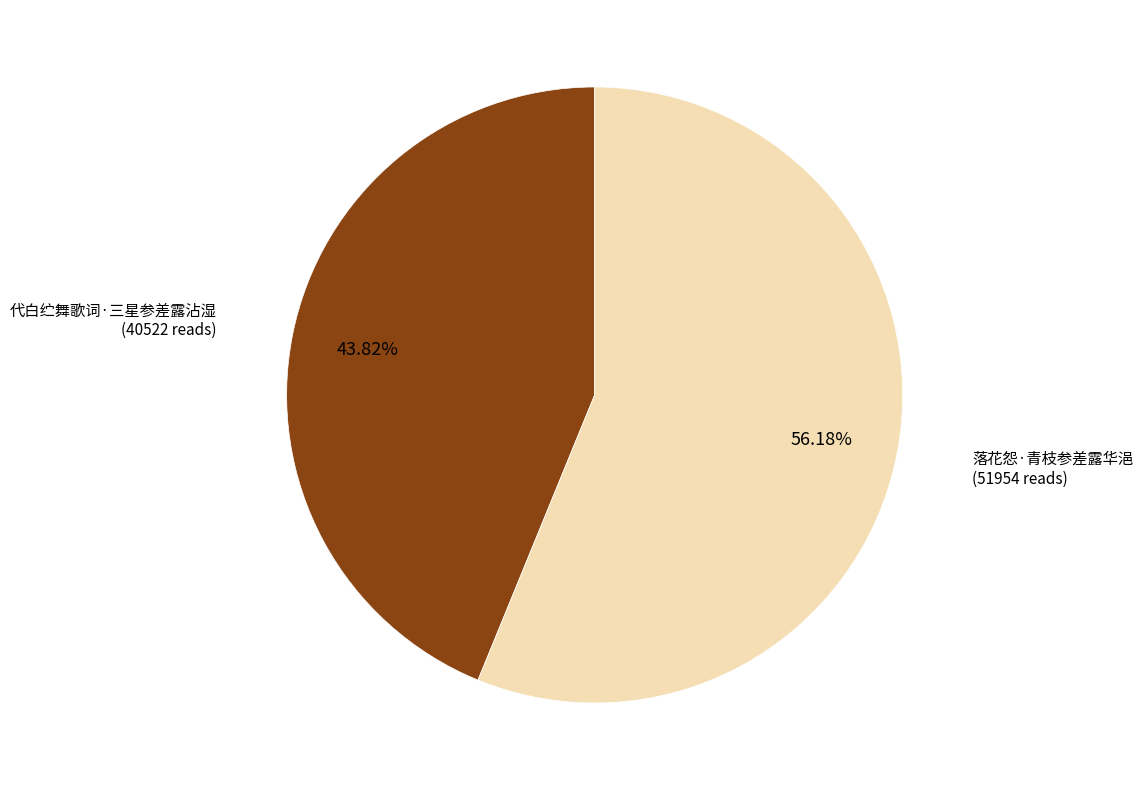

What is the smallest slice in the pie chart?

代白纻舞歌词·三星参差露沾湿